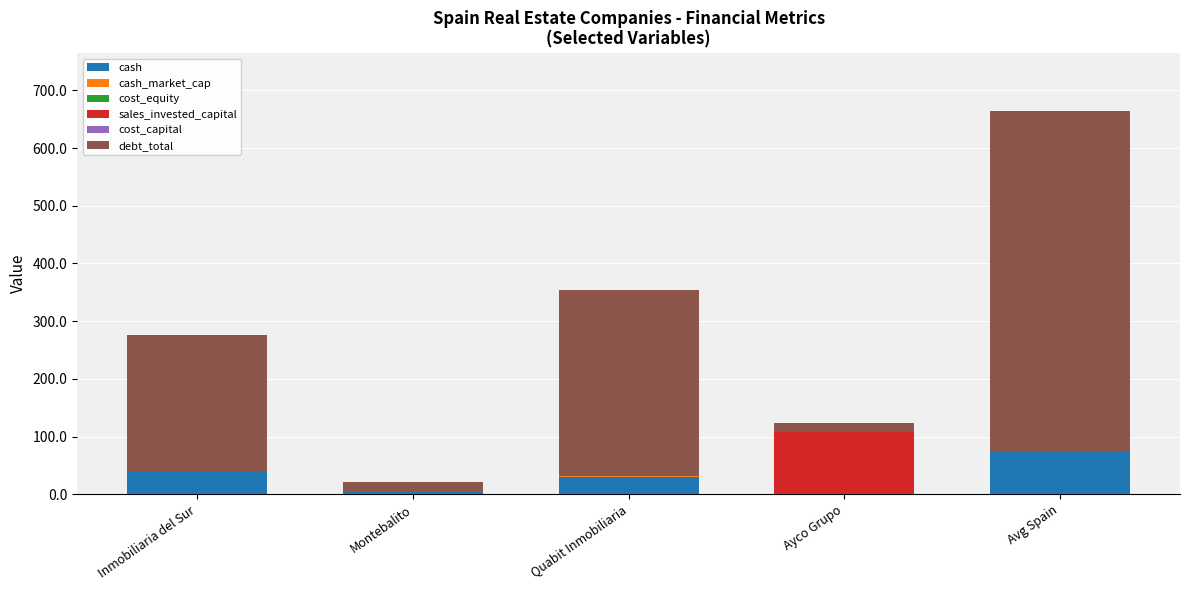

Which category has the highest value in the cash series?

Avg Spain